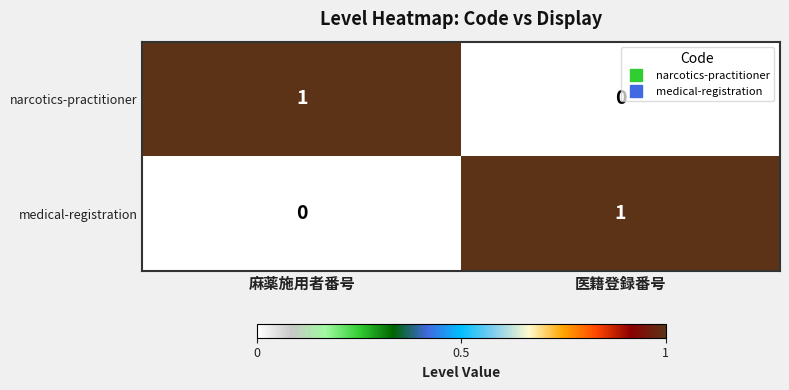

Rank the series at 医籍登録番号 from lowest to highest value.

narcotics-practitioner, medical-registration